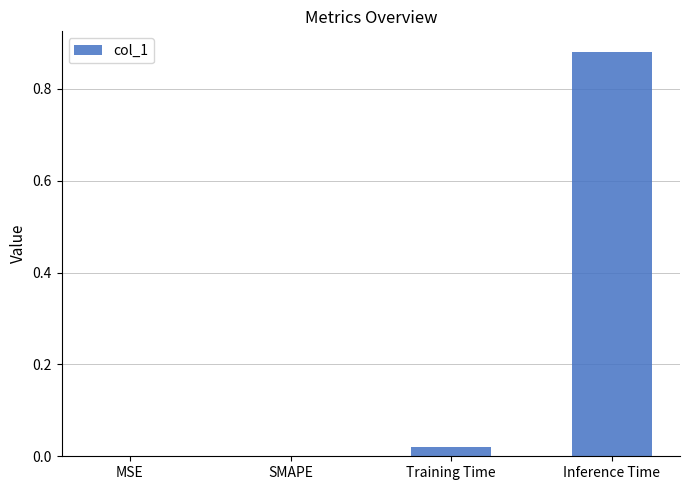

The chart shows a value of 0.0 at SMAPE. True or false?

True